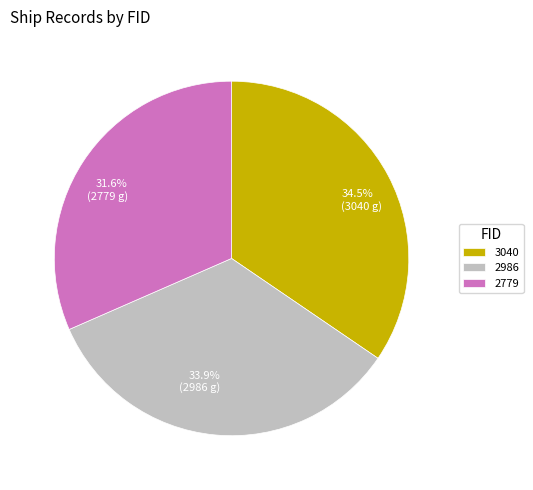

Is it true that 3040 is 41% of the pie?

False